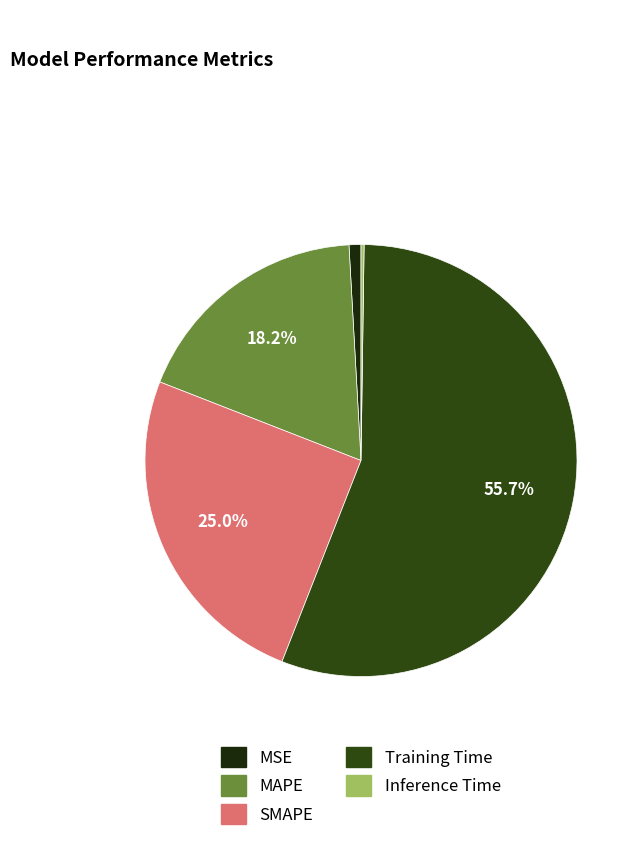

How many segments does this pie chart have?

5